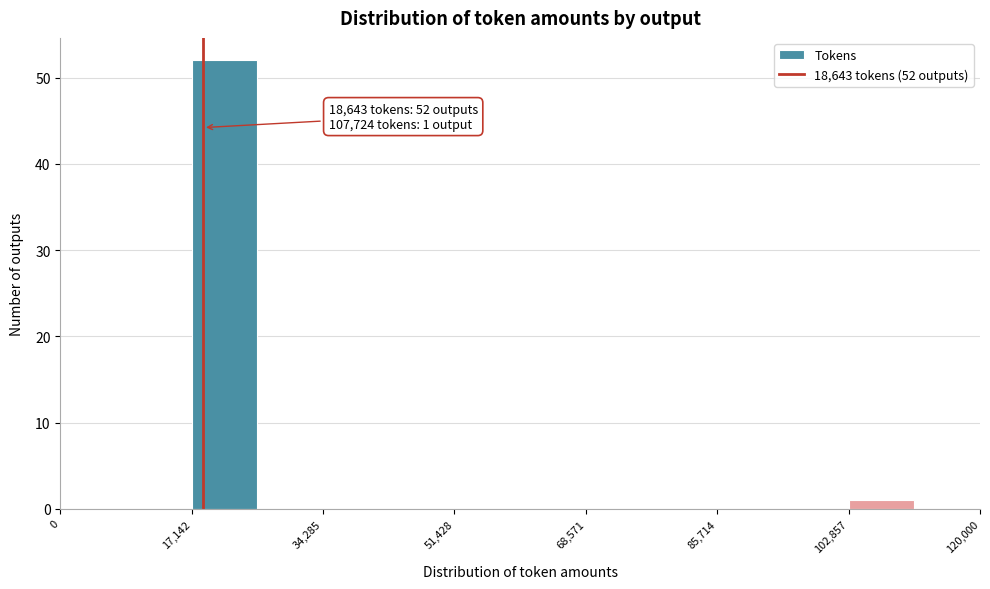

Over which range of the x-axis is the bar tallest?

18000 to 26000